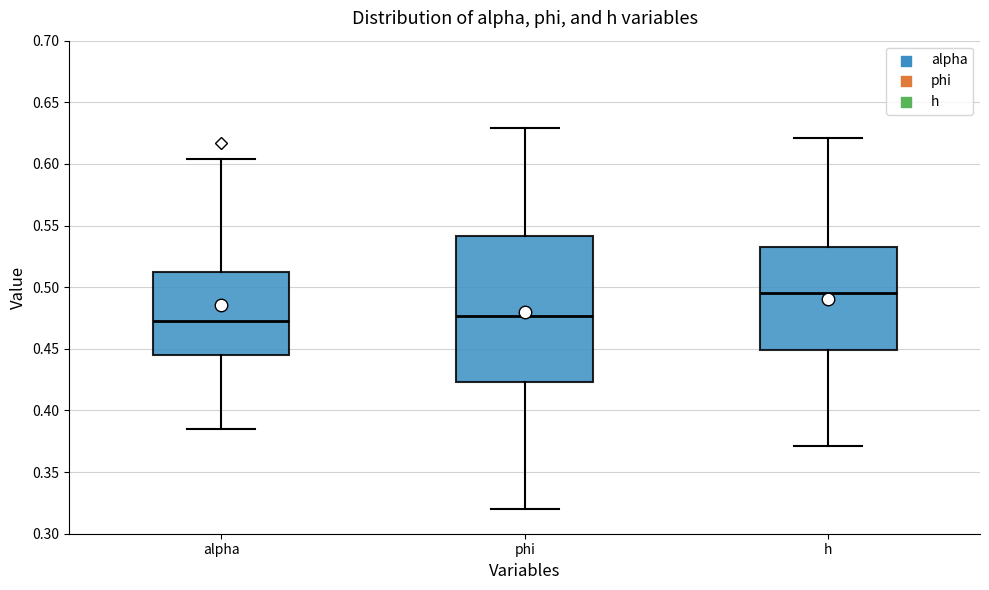

Which box is the tallest, from its lower edge to its upper edge?

phi